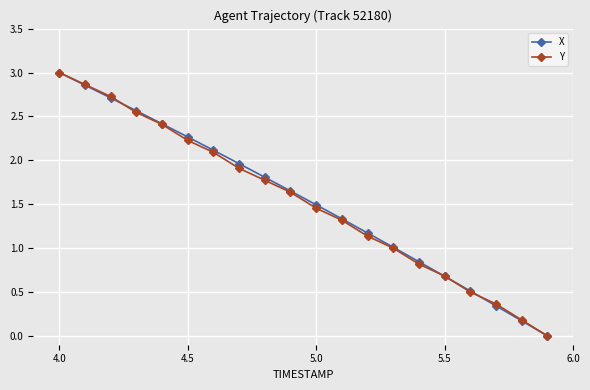

At how many categories does at least one series exceed 2?

7